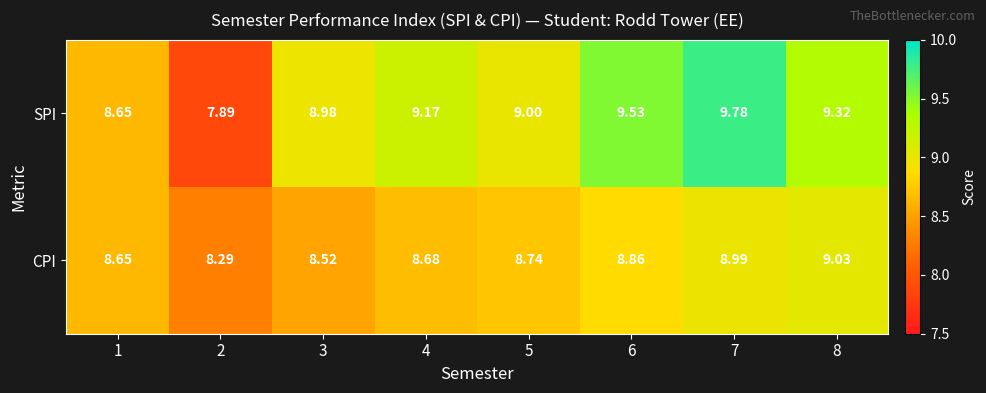

At which category is the sum across all series the highest?

7